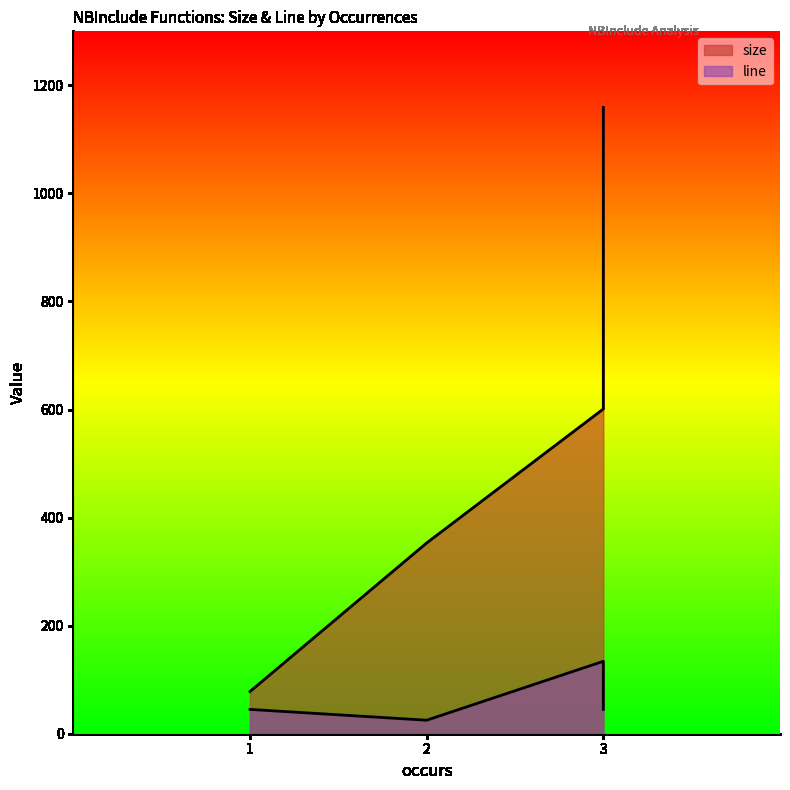

True or false: line and size cross at least once.

False